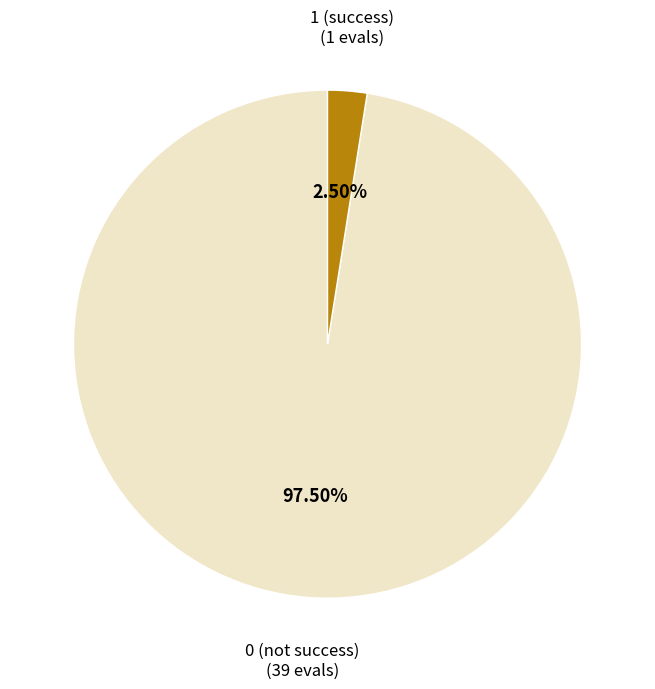

Rank the categories by value from lowest to highest.

1 (success), 0 (not success)